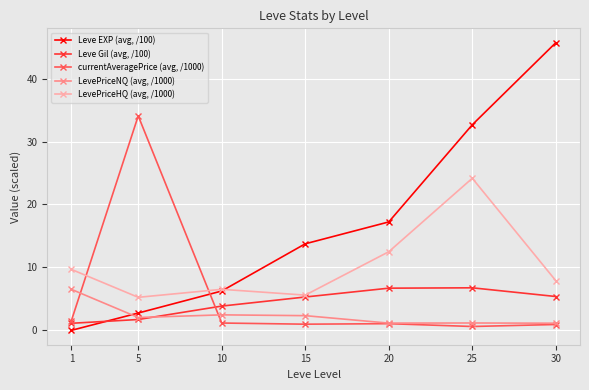

What are all the series names shown in the legend?

Leve EXP (avg, /100), Leve Gil (avg, /100), currentAveragePrice (avg, /1000), LevePriceNQ (avg, /1000), LevePriceHQ (avg, /1000)